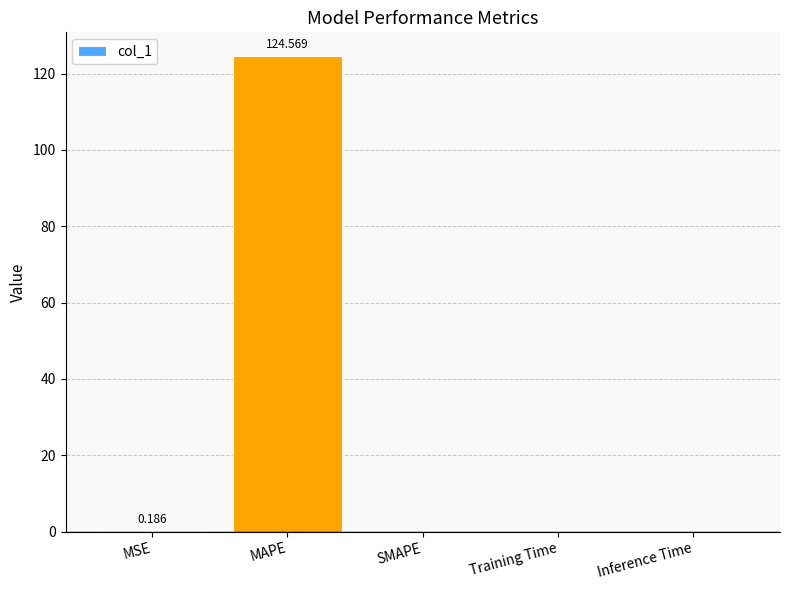

Which has a higher value, MAPE or MSE?

MAPE